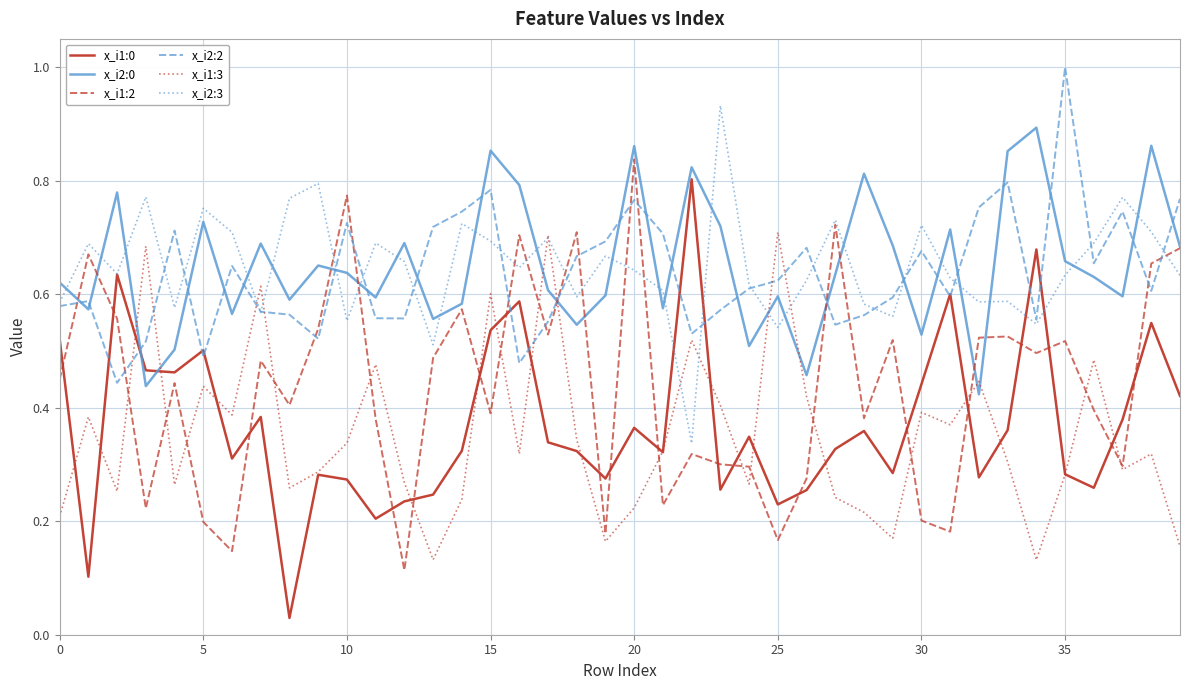

What is the greatest value displayed?

1.0